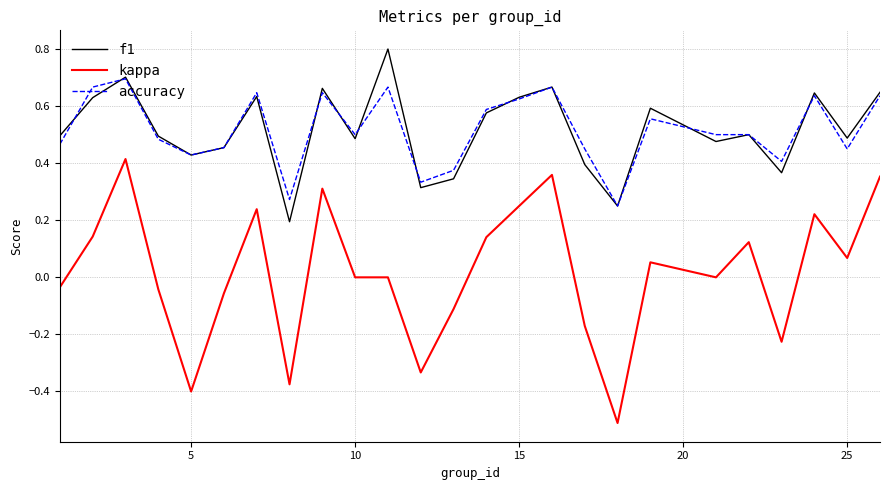

True or false: f1 and kappa cross at least once.

False